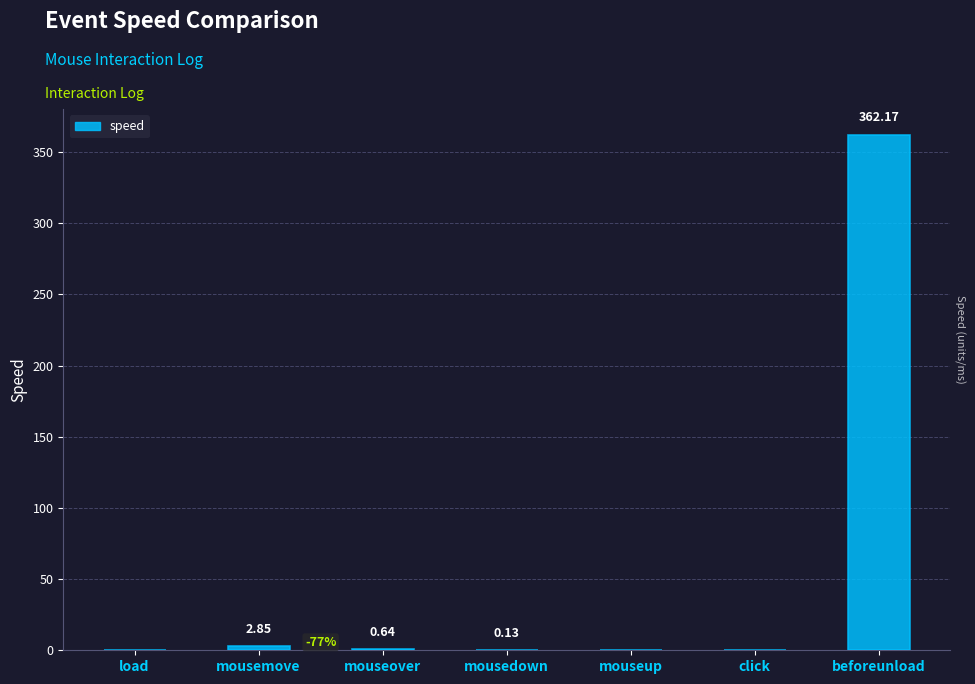

How many distinct data groups are displayed?

1